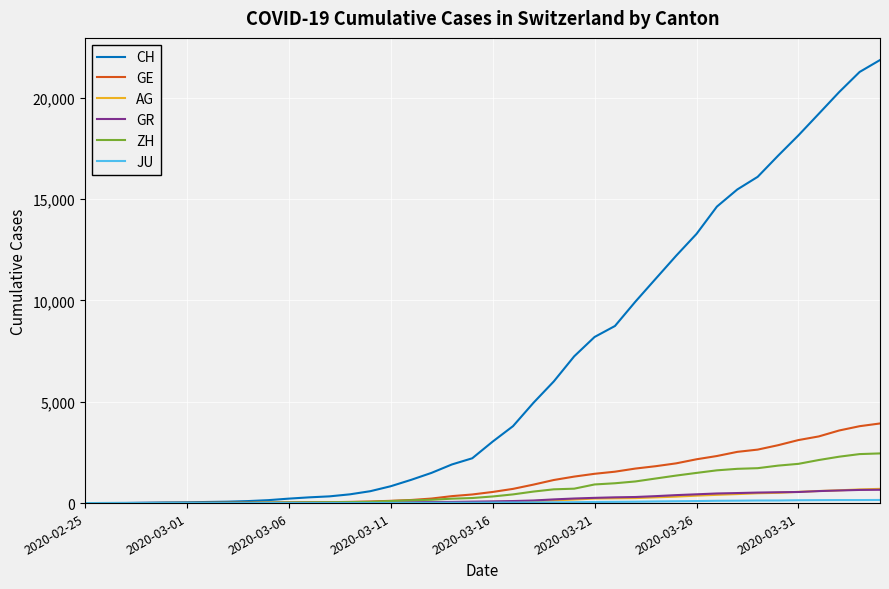

Does the chart have visible grid lines?

Yes